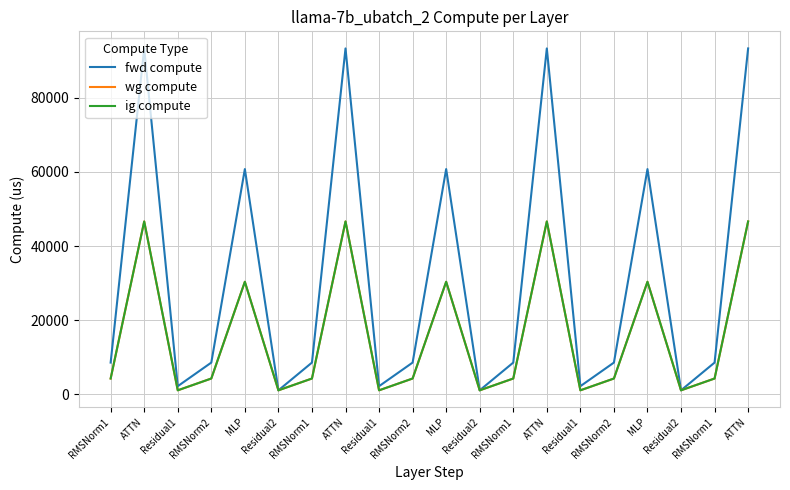

What is the label of the 6th point from the left?

Residual2